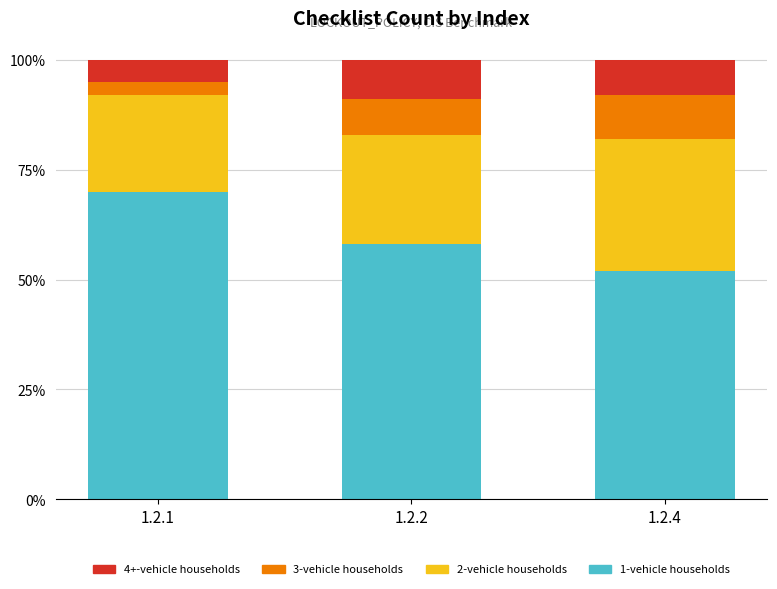

What is the average value of the 1-vehicle households series?

0.6